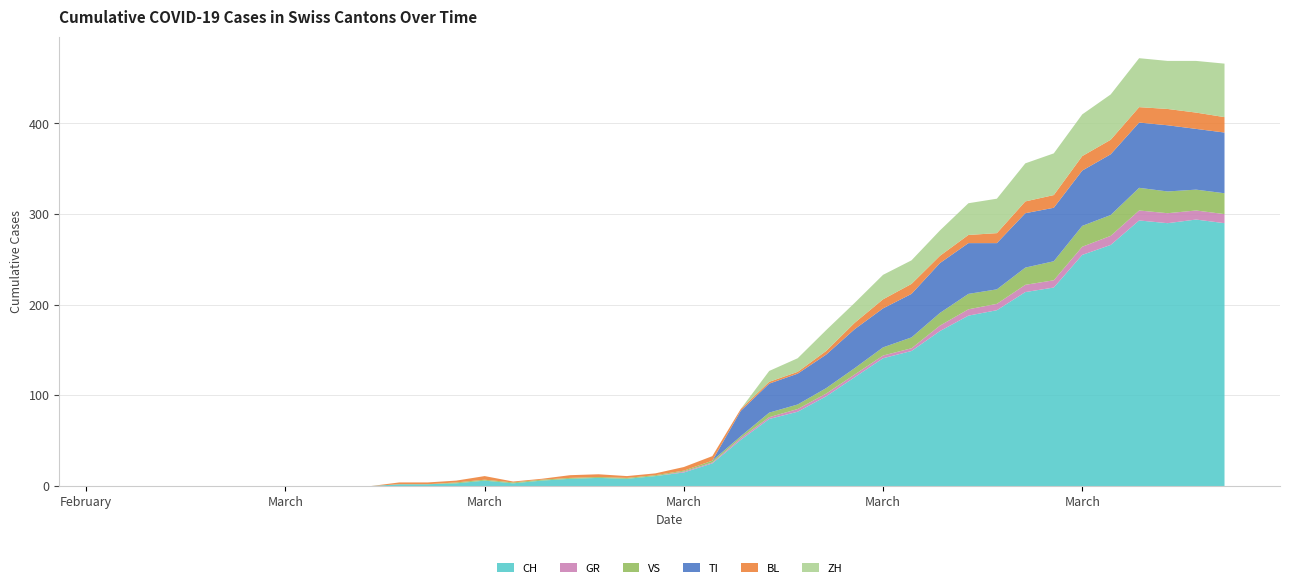

Reading left to right, transcribe all the data shown in this chart.

CH: 0	0	0	0	0	0	0	0	0	0	2	2	3	6	3	6	8	9	8	11	15	25	51	74	82	99	120	141	149	171	188	194	214	219	255	266	293	290	294	290
GR: 0	0	0	0	0	0	0	0	0	0	0	0	0	0	0	0	0	0	0	0	1	1	2	2	3	3	3	3	3	6	7	7	8	8	9	10	11	11	10	10
VS: 0	0	0	0	0	0	0	0	0	0	0	0	1	1	1	1	1	1	1	1	1	2	2	5	5	6	7	9	12	14	17	16	19	21	23	23	25	24	23	23
TI: 0	0	0	0	0	0	0	0	0	0	0	0	0	0	0	0	0	0	0	0	0	0	28	32	34	37	43	43	48	55	56	51	60	59	61	67	72	73	67	67
BL: 0	0	0	0	0	0	0	0	0	0	2	2	2	4	1	1	3	3	2	2	4	5	2	2	2	4	7	10	11	8	9	11	13	14	16	16	17	18	18	17
ZH: 0	0	0	0	0	0	0	0	0	0	0	0	0	0	0	0	0	0	0	0	0	0	0	12	15	23	22	27	26	28	35	38	42	46	46	50	54	53	57	59